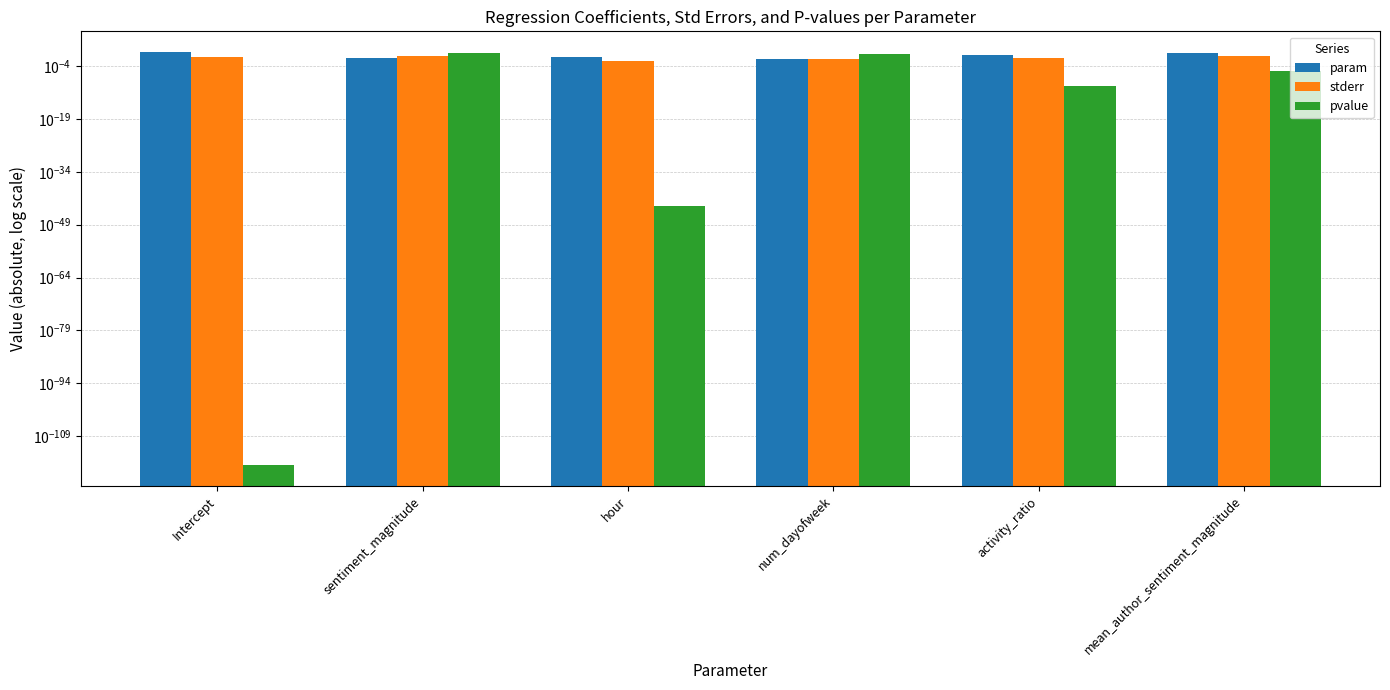

Reading left to right, transcribe all the data shown in this chart.

param: Intercept=1.0	sentiment_magnitude=0.0	hour=0.0	num_dayofweek=0.0	activity_ratio=0.1	mean_author_sentiment_magnitude=0.4
stderr: Intercept=0.0	sentiment_magnitude=0.1	hour=0.0	num_dayofweek=0.0	activity_ratio=0.0	mean_author_sentiment_magnitude=0.1
pvalue: Intercept=0.0	sentiment_magnitude=0.6	hour=0.0	num_dayofweek=0.2	activity_ratio=0.0	mean_author_sentiment_magnitude=0.0